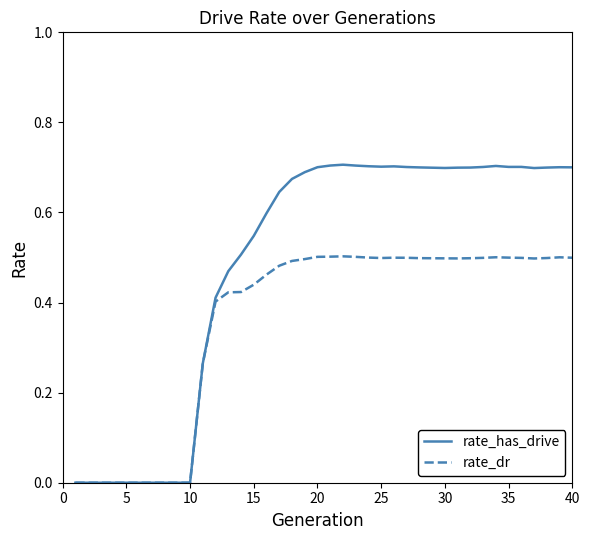

List the series in order of their peak value, highest first.

rate_has_drive, rate_dr